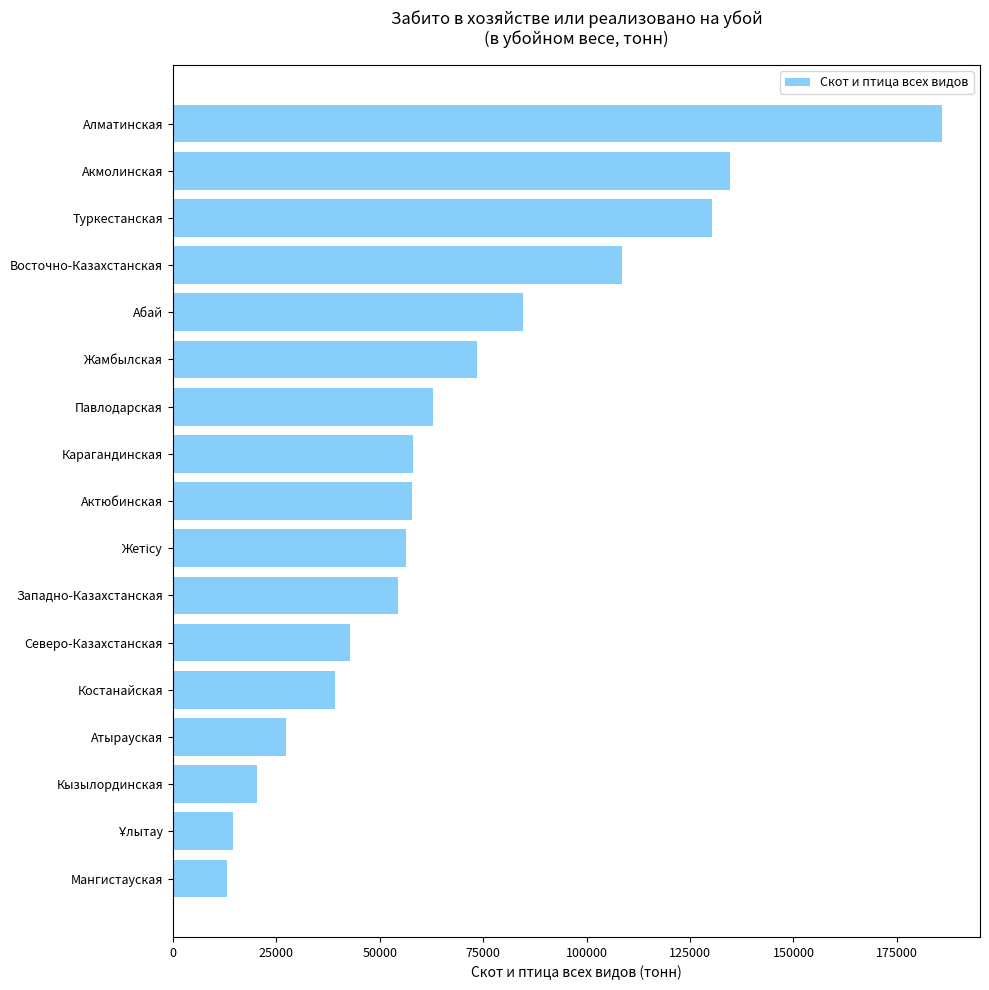

Count the number of categories in the chart.

17